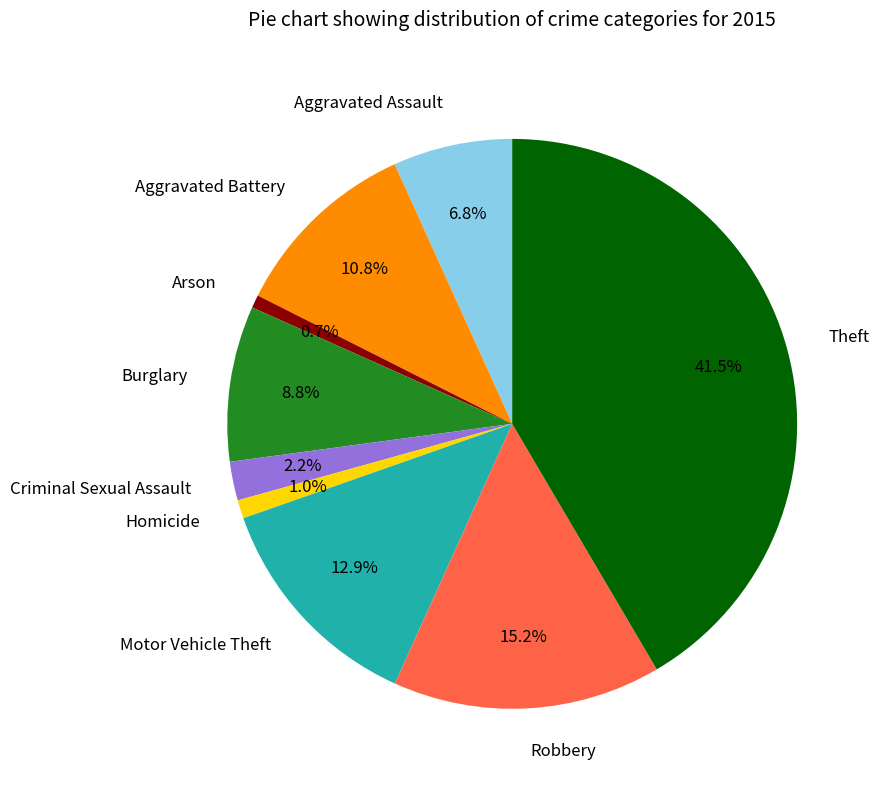

Does any single category account for the majority?

No